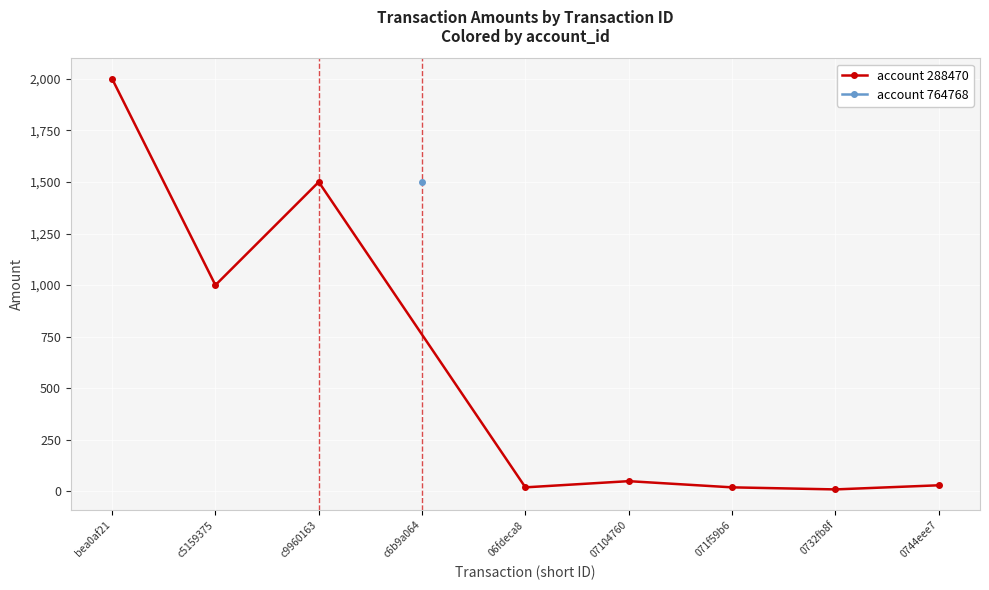

How many lines are shown in the chart?

1